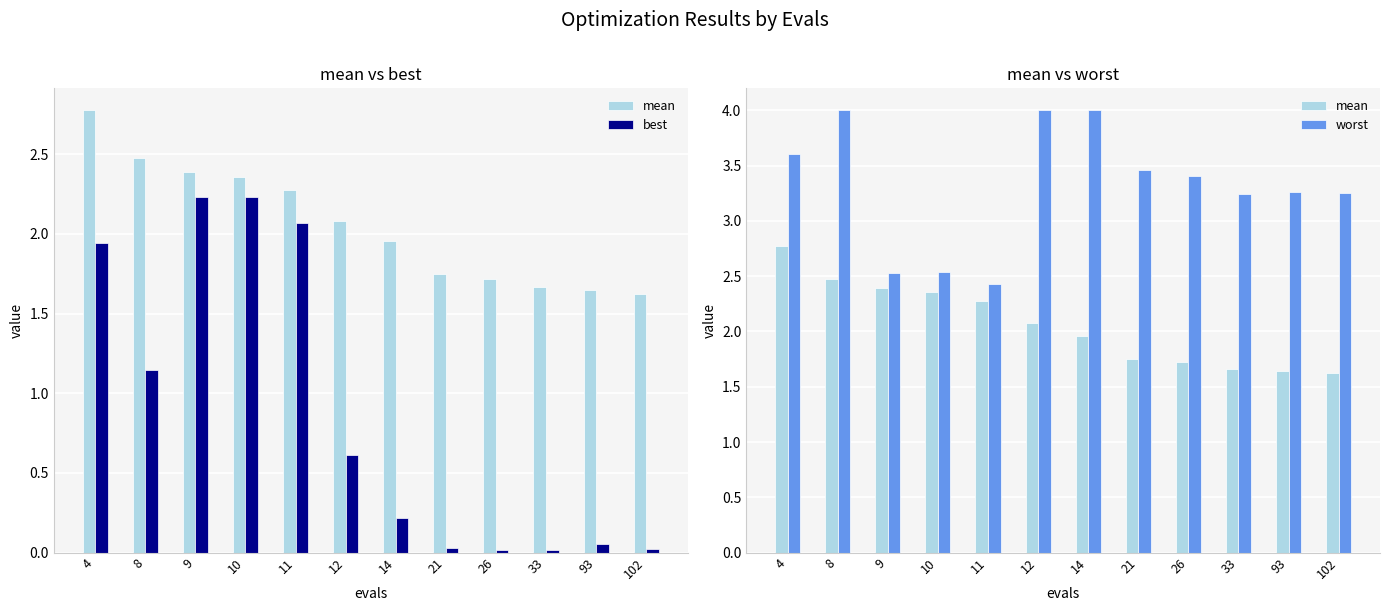

Rank the series by their average value, from lowest to highest.

best, mean, worst